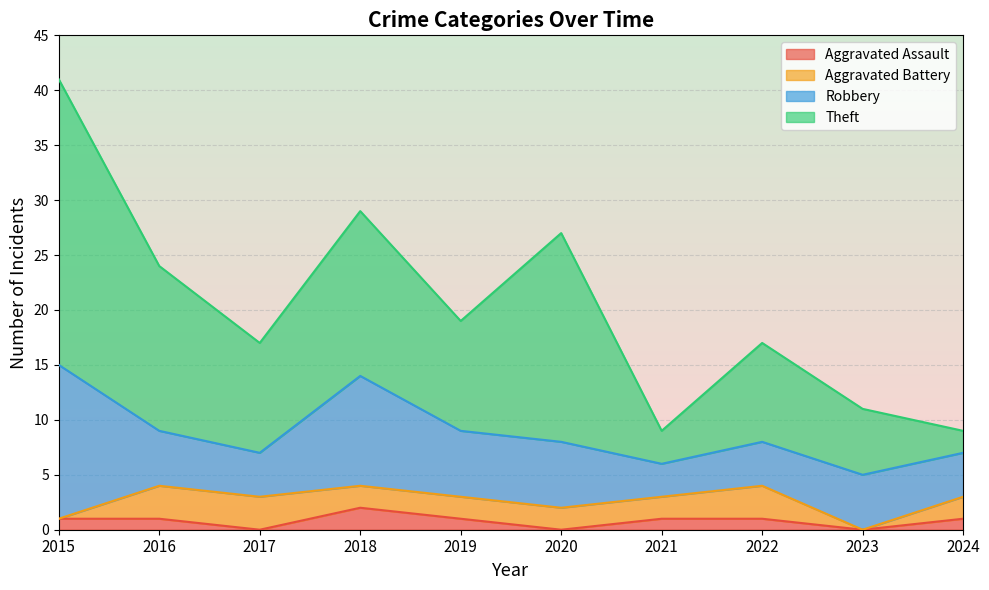

Rank the categories by Aggravated Battery value from lowest to highest.

2015, 2023, 2018, 2019, 2020, 2021, 2024, 2016, 2017, 2022